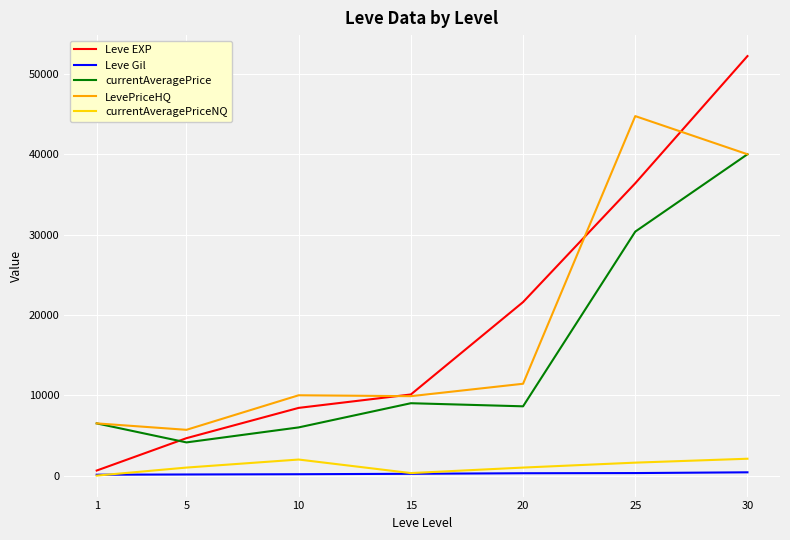

At which label does currentAveragePrice first exceed 8625?

15